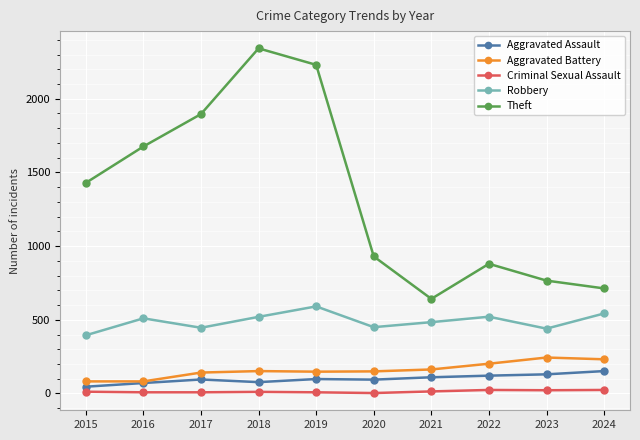

What is the total value across all series at 2016?

2347